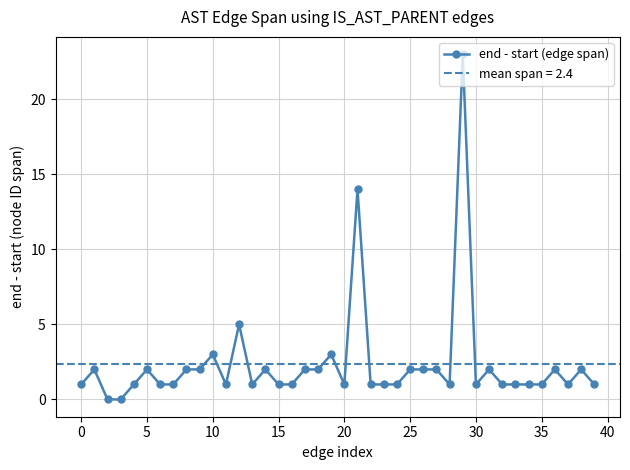

How many series are shown in this chart?

1